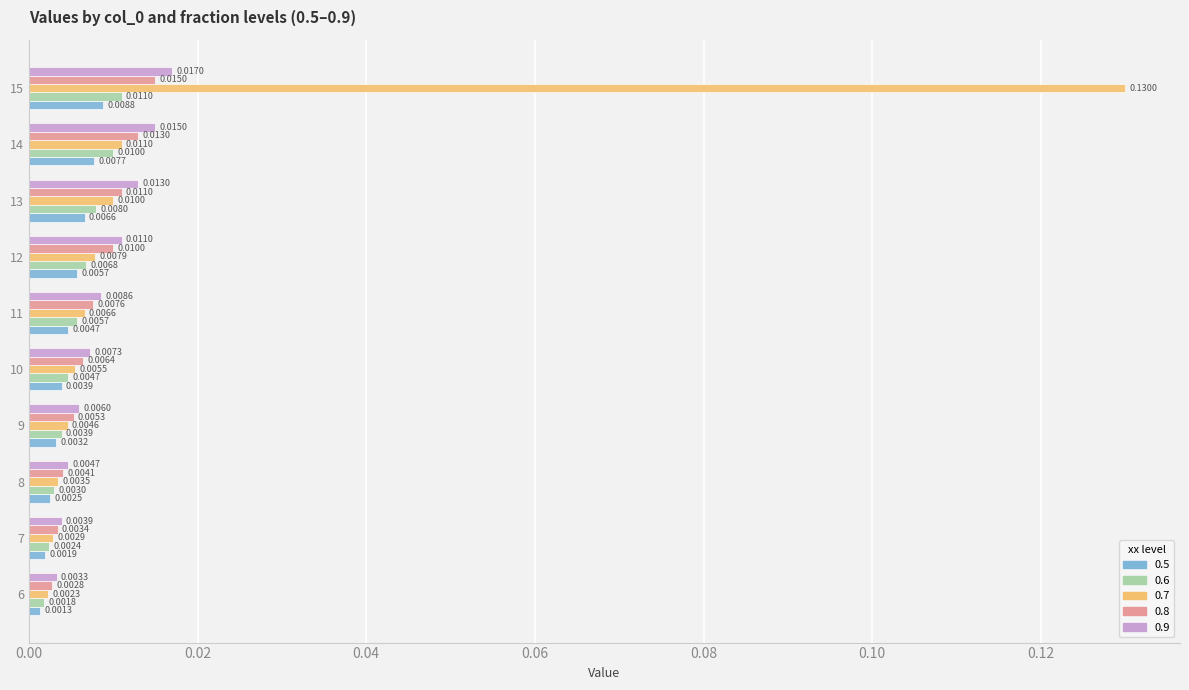

At which category is the sum across all series the highest?

15